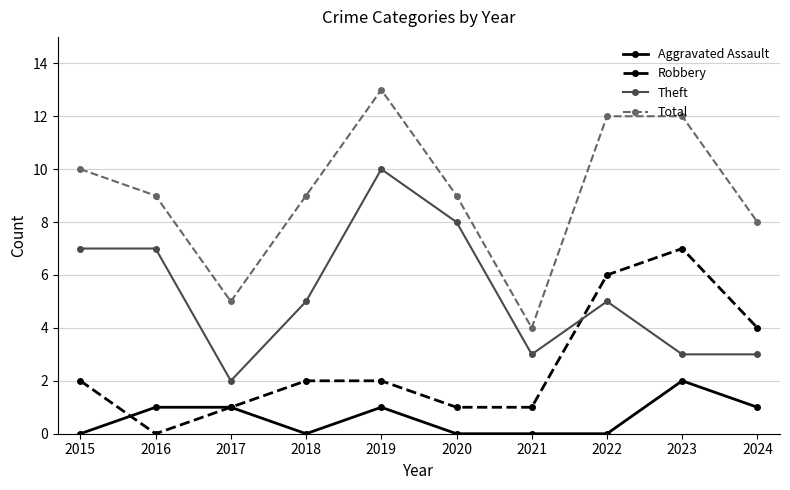

What is the difference between the second highest and second lowest values in the Total series?

7